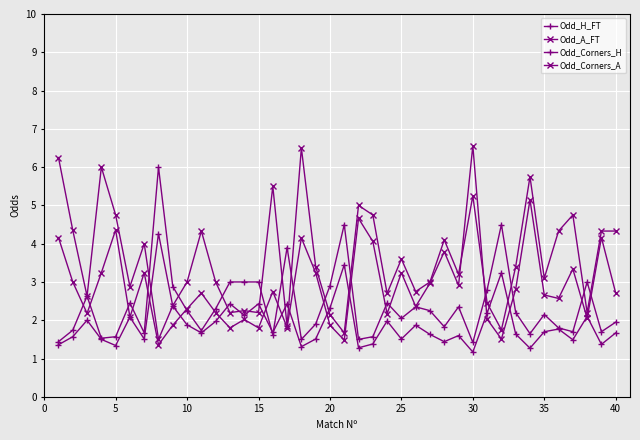

Does the chart display data point markers on the line(s)?

Yes